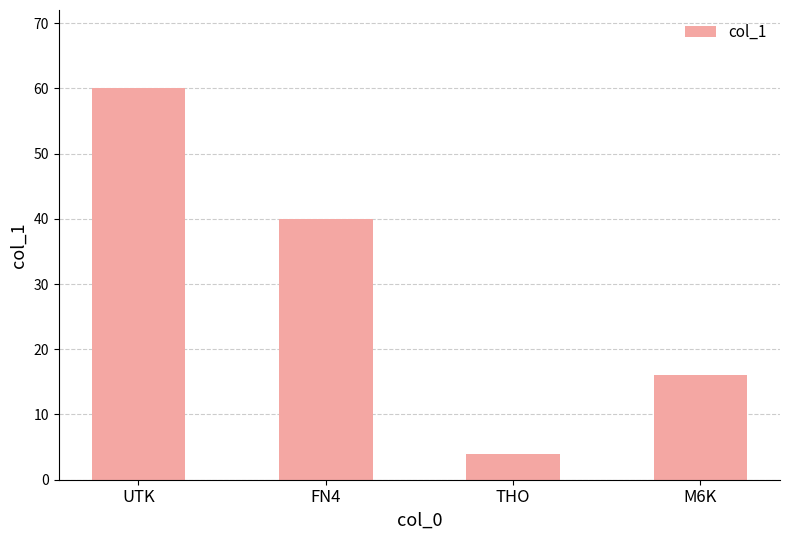

Reading left to right, transcribe all the data shown in this chart.

60	40	4	16